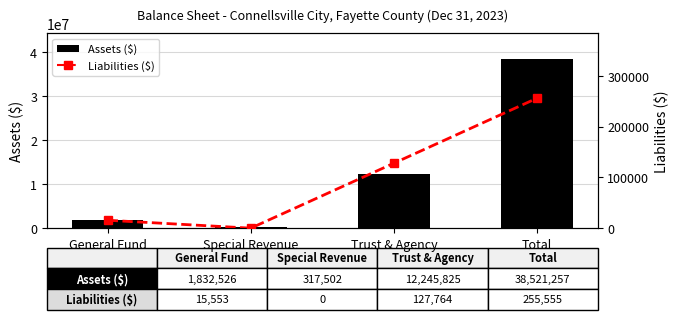

How many values in the Liabilities ($) series are below 127764?

2